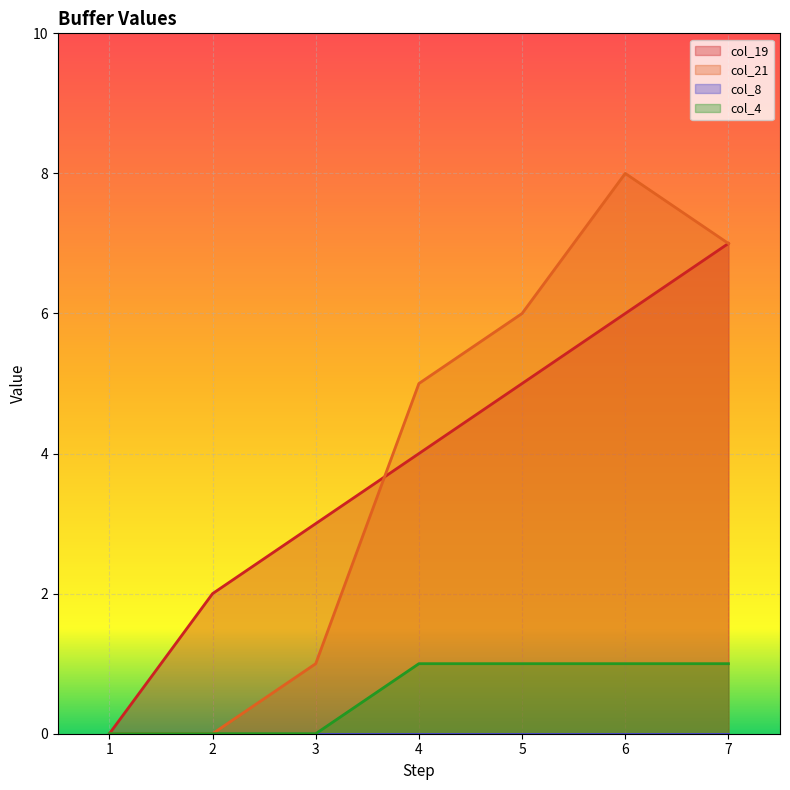

How many intersections are there between col_19 and col_21?

1